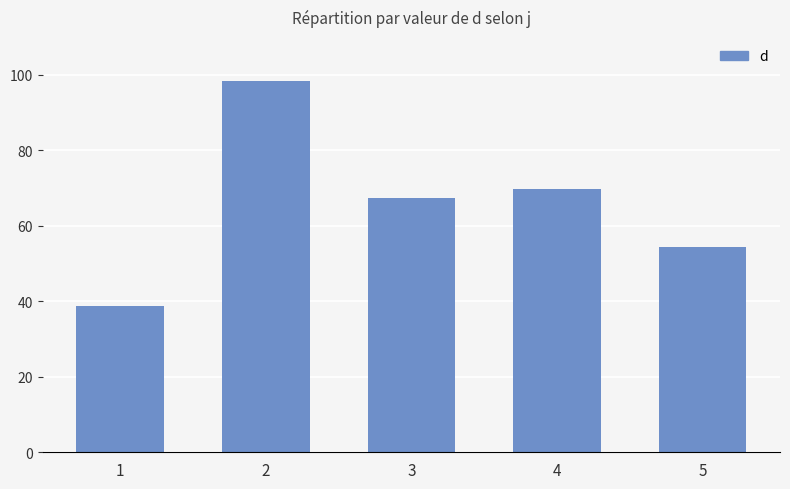

What is the ratio of the value at 4 to the value at 5?

1.3